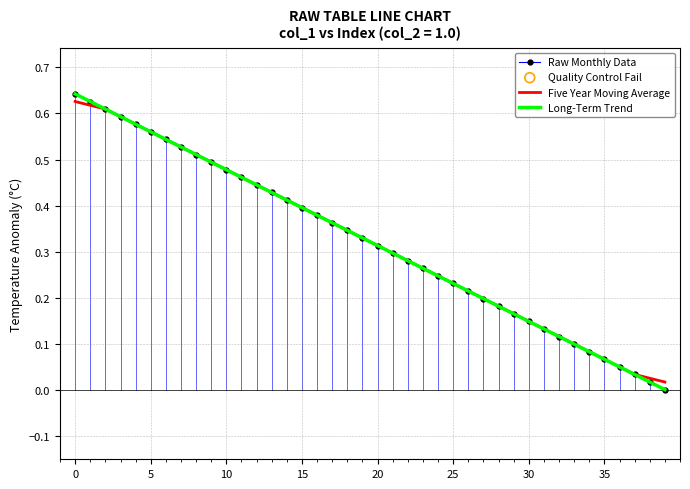

Which series has the largest range (max minus min)?

Long-Term Trend